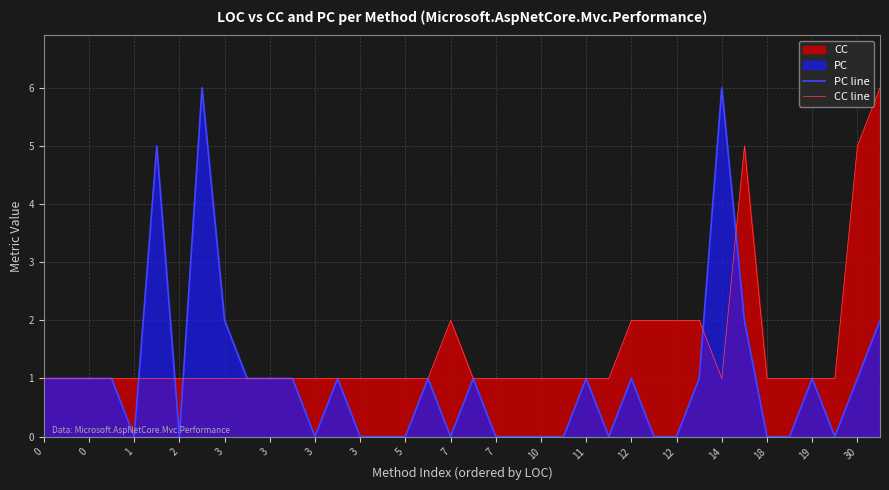

How many lines are shown in the chart?

2